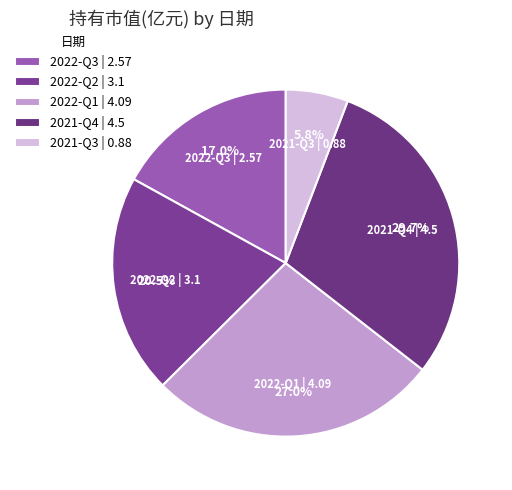

Is there any slice that represents more than half of the pie?

No